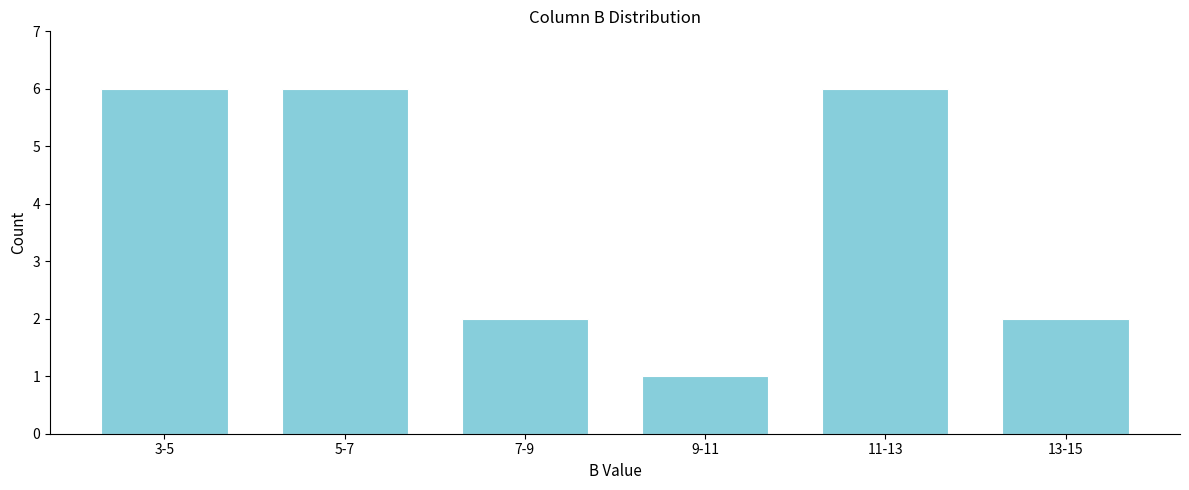

Reading right to left, extract all data points from this chart.

2	6	1	2	6	6